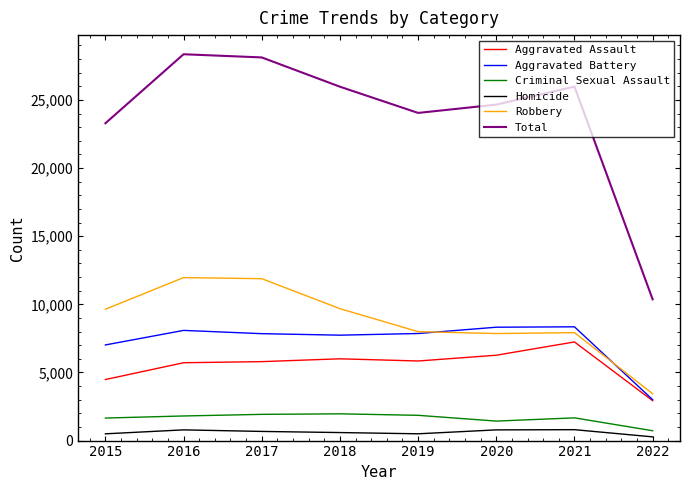

At which label does Total first exceed 25967?

2016